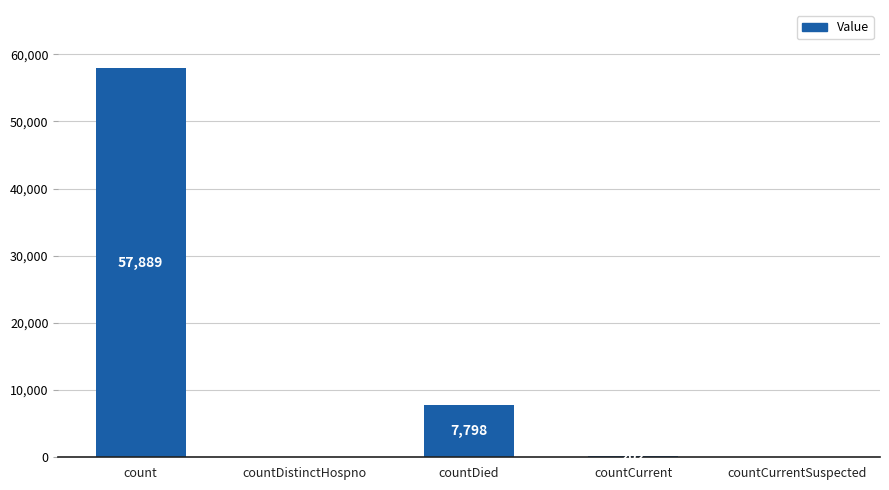

What is the sum of all values?

65889